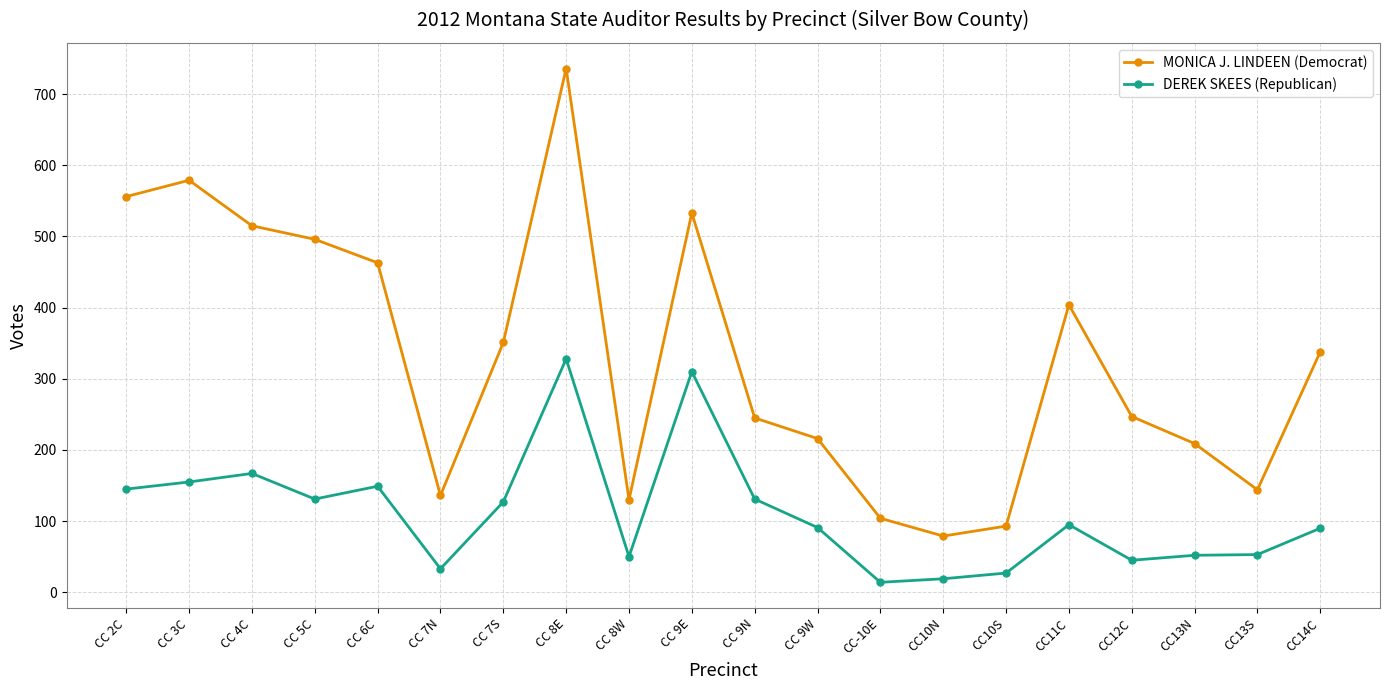

Where is MONICA J. LINDEEN (Democrat) nearest to the value 407?

CC11C